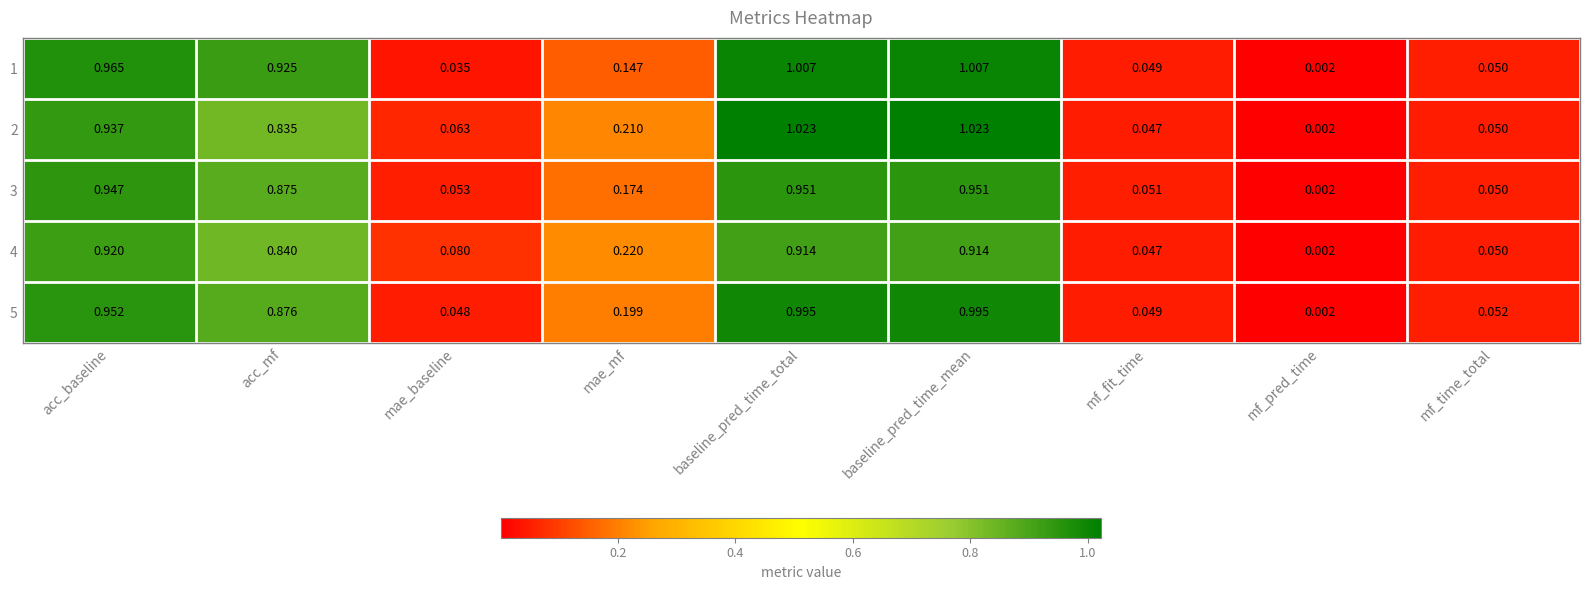

Where is 2 nearest to the value 0?

mf_pred_time